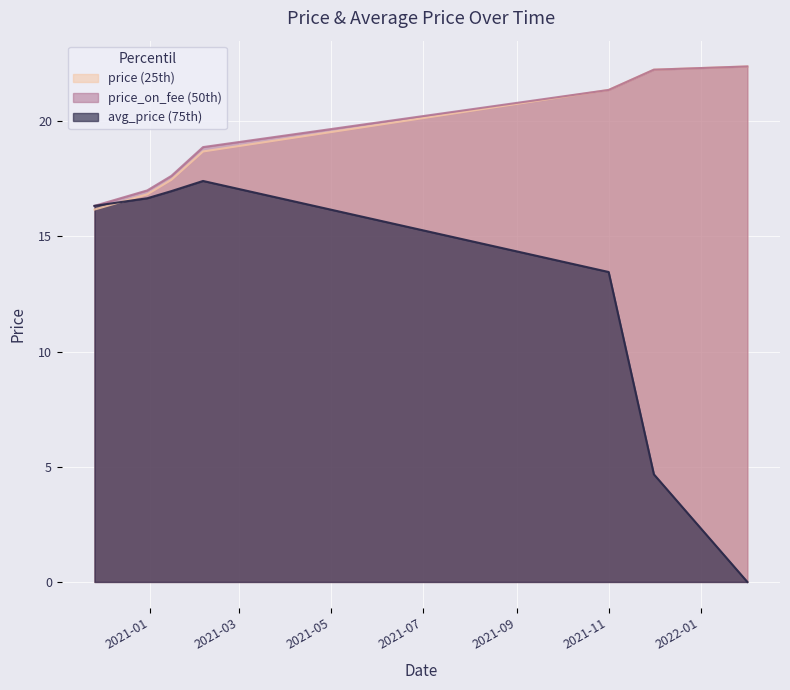

Where is price_on_fee nearest to the value 19?

2021-02-05